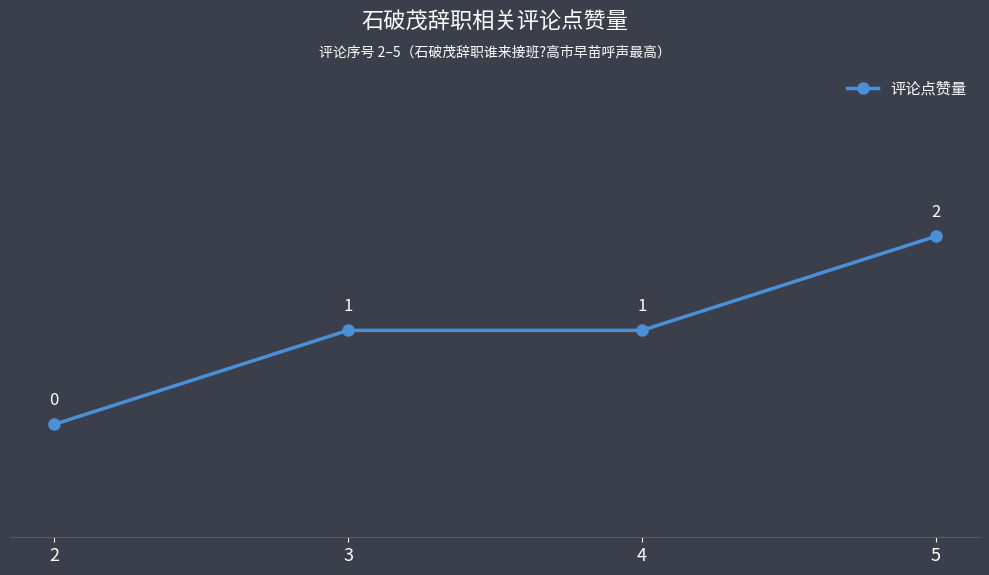

Reading right to left, list all the values displayed in this chart.

5=2	4=1	3=1	2=0